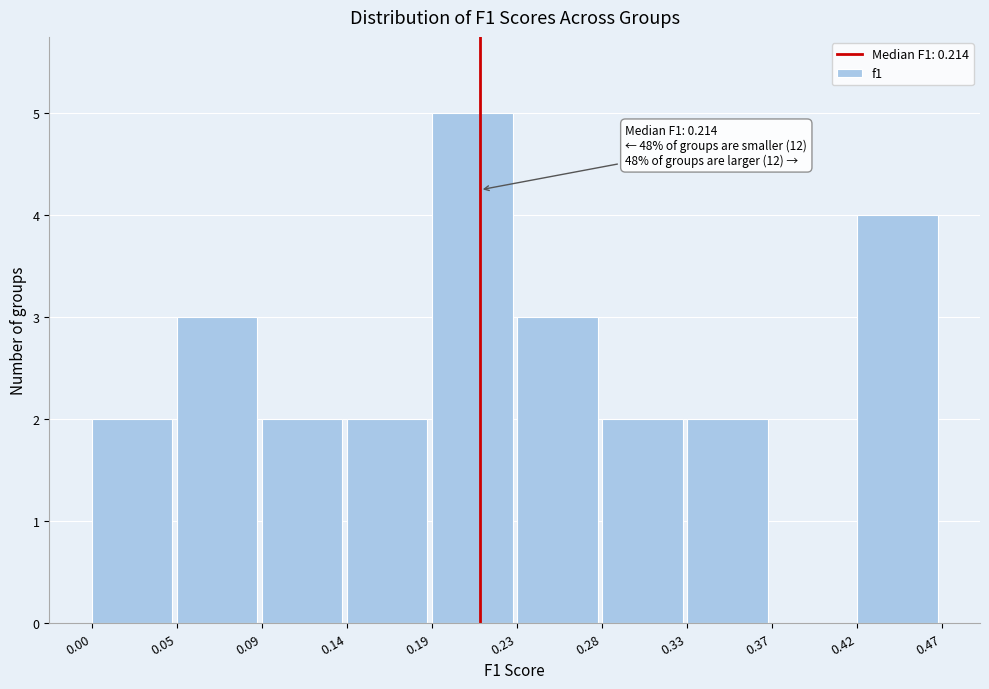

Which range on the x-axis has the tallest bar?

0.19 to 0.23